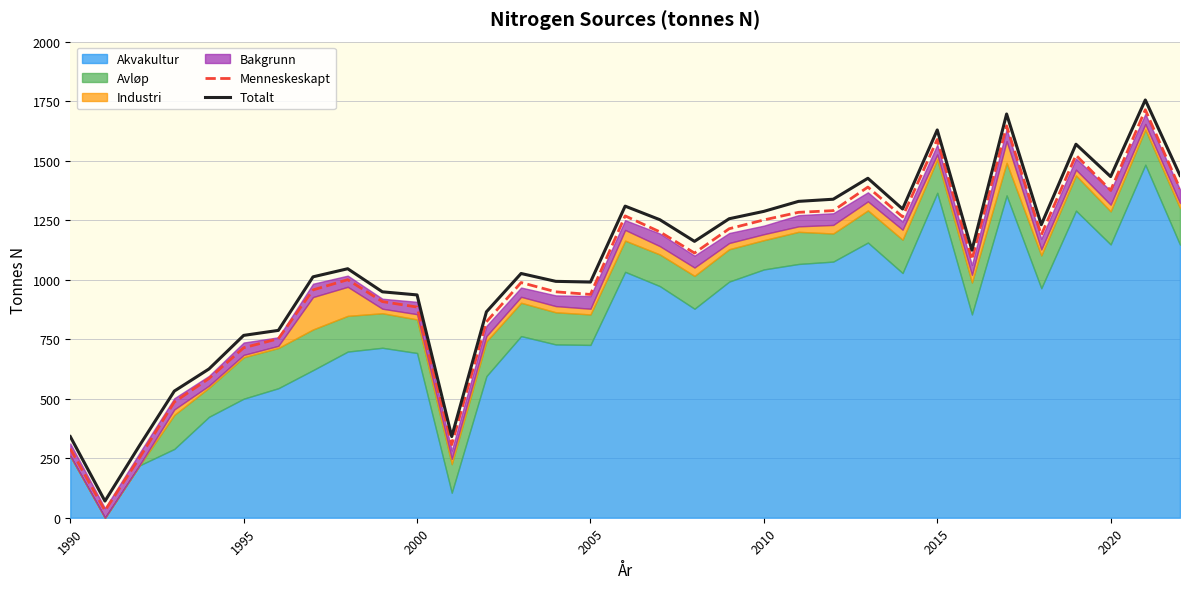

True or false: Menneskeskapt has more than 0 interior local peaks.

True